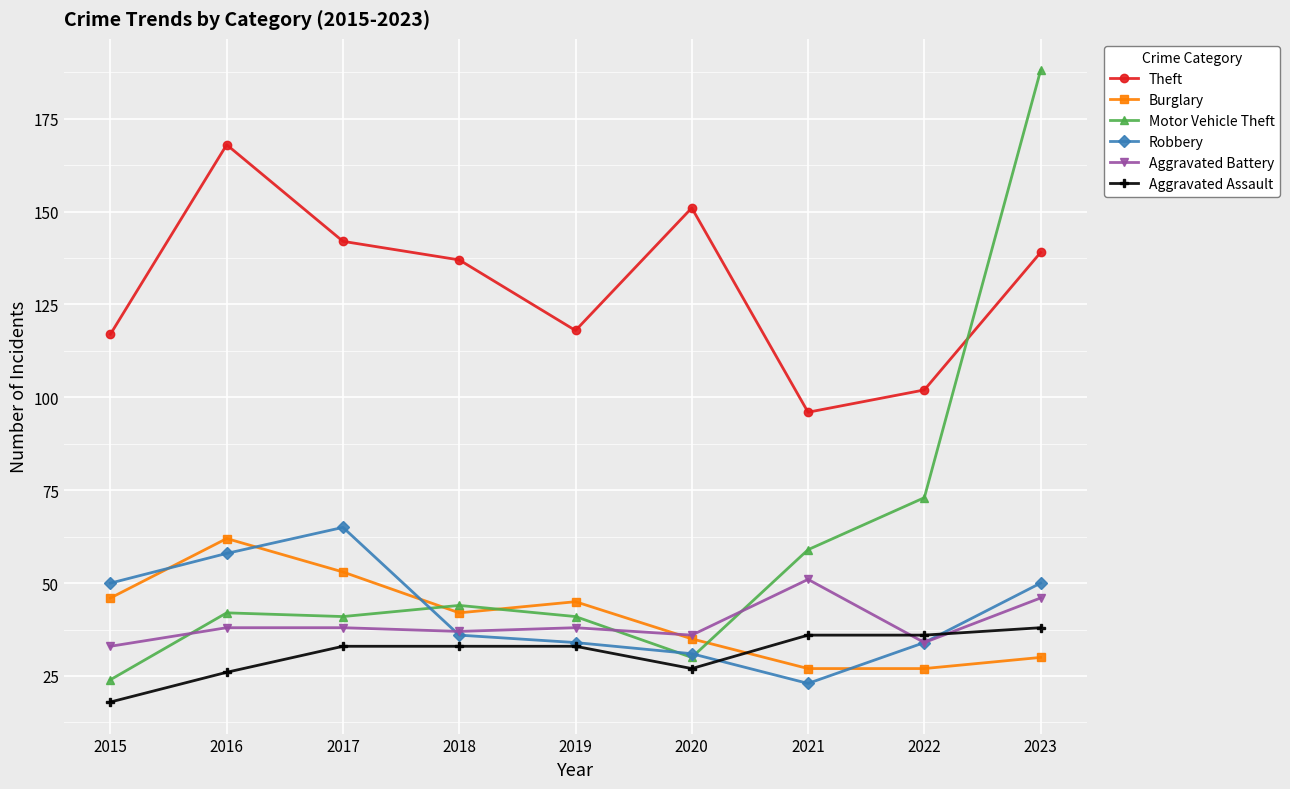

Reading left to right, extract all data points from this chart.

Theft: 117	168	142	137	118	151	96	102	139
Burglary: 46	62	53	42	45	35	27	27	30
Motor Vehicle Theft: 24	42	41	44	41	30	59	73	188
Robbery: 50	58	65	36	34	31	23	34	50
Aggravated Battery: 33	38	38	37	38	36	51	34	46
Aggravated Assault: 18	26	33	33	33	27	36	36	38